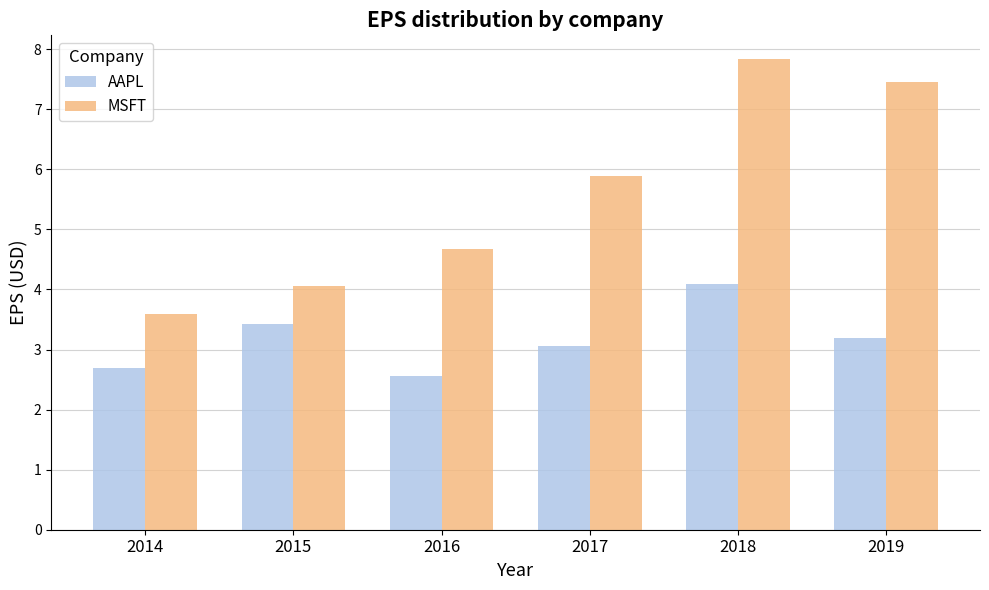

Rank the series at 2014 from lowest to highest value.

AAPL, MSFT